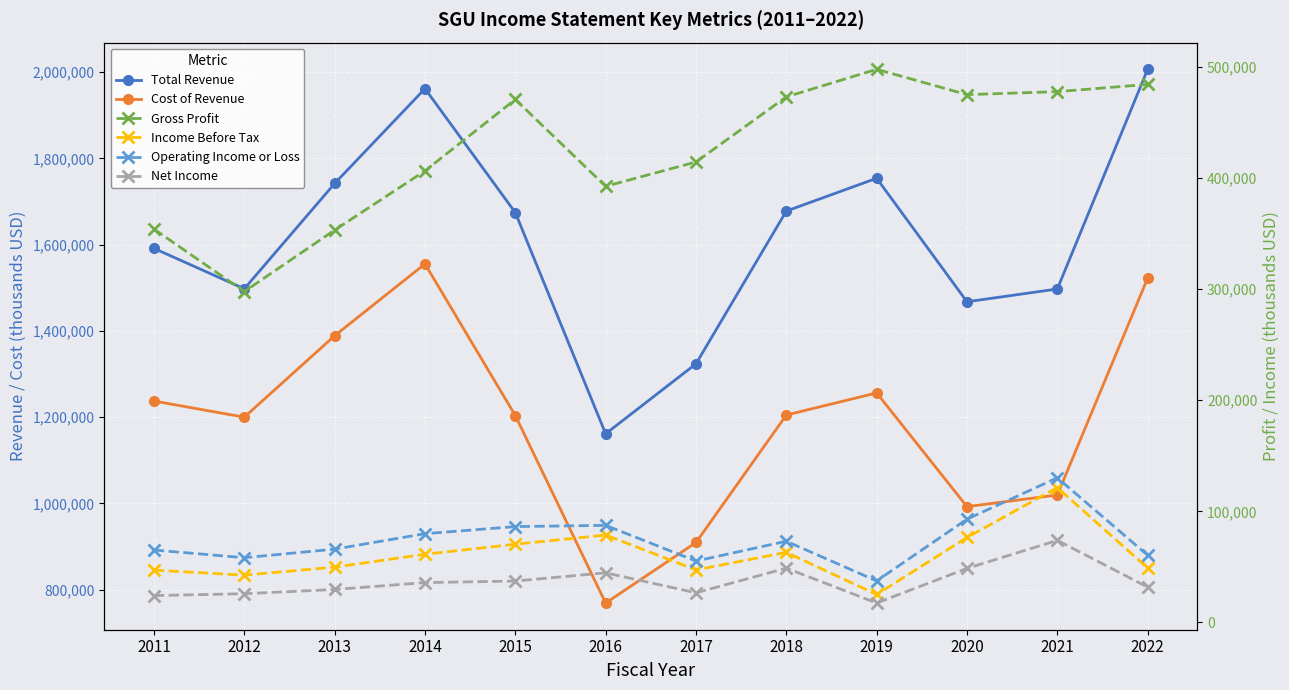

How many lines are shown in the chart?

6